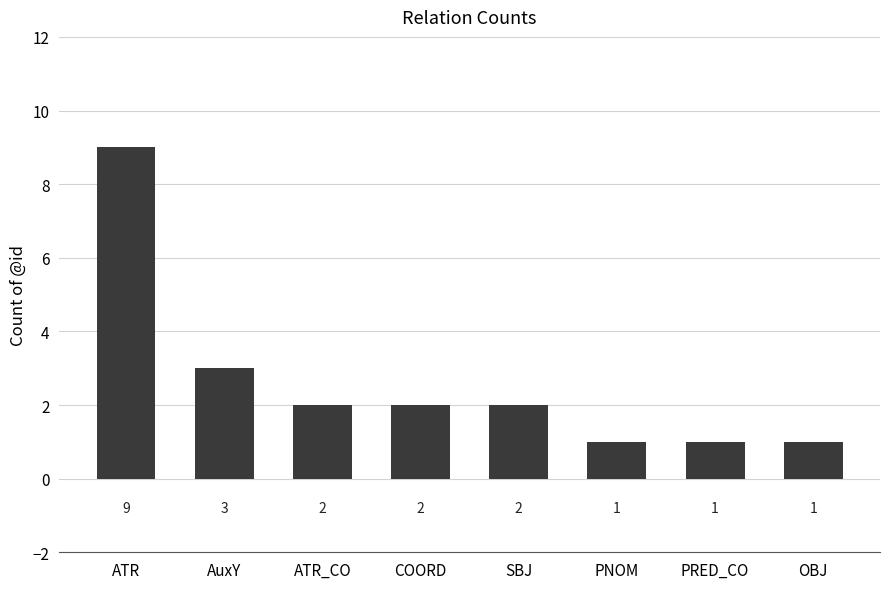

What is the label of the 8th bar from the left?

OBJ